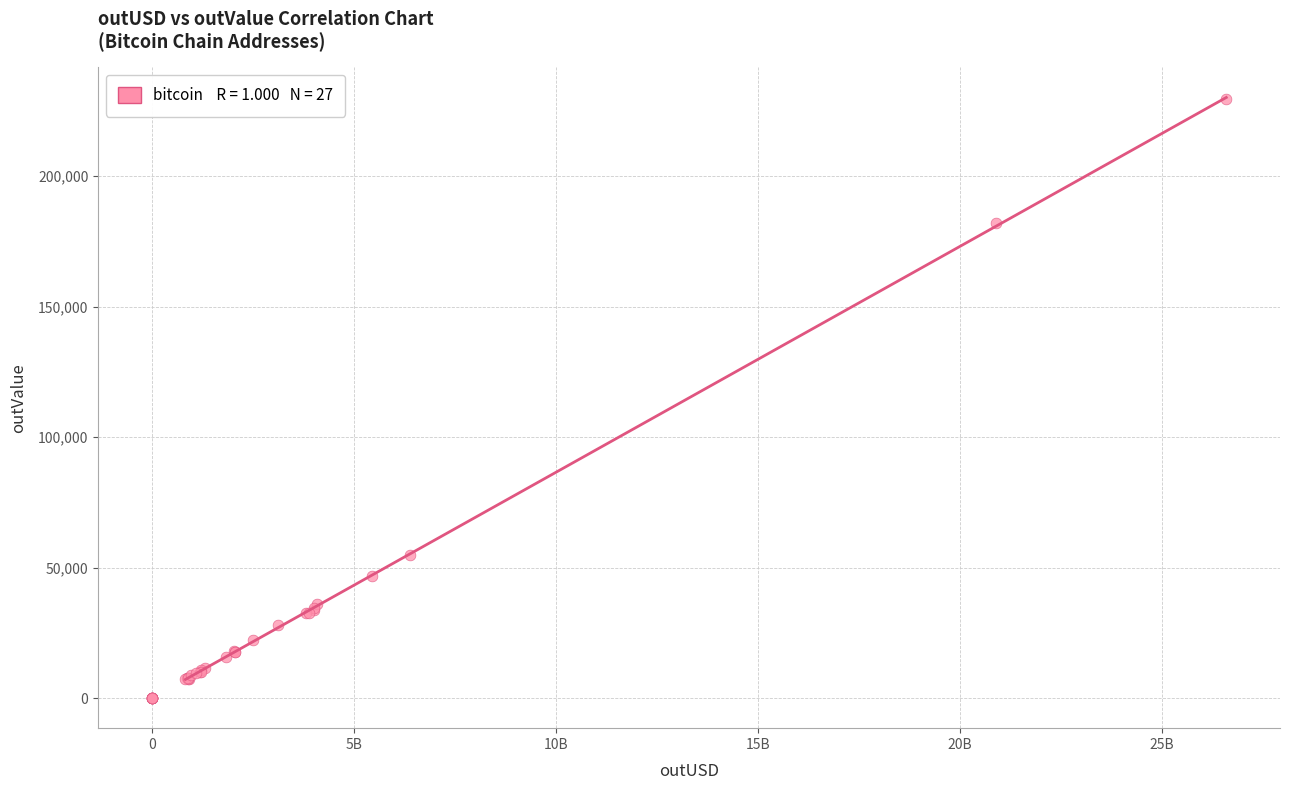

What Y value in the scatter plot is closest to 114701?

54911.6